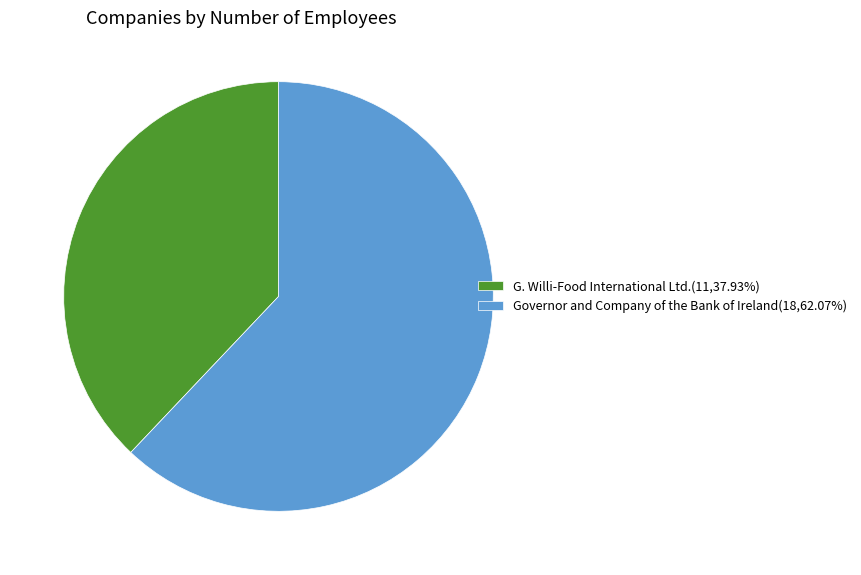

Combined, do G. Willi-Food International Ltd.(11,37.93%) and Governor and Company of the Bank of Ireland(18,62.07%) account for over 50%?

Yes